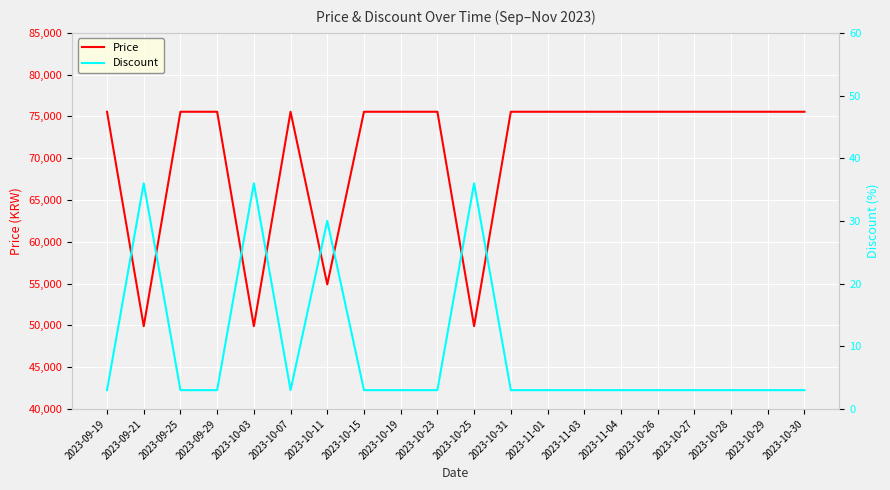

Reading right to left, extract all data points from this chart.

Price: 75560	75560	75560	75560	75560	75560	75560	75560	75560	49900	75560	75560	75560	54900	75560	49900	75560	75560	49900	75560
Discount: 3	3	3	3	3	3	3	3	3	36	3	3	3	30	3	36	3	3	36	3